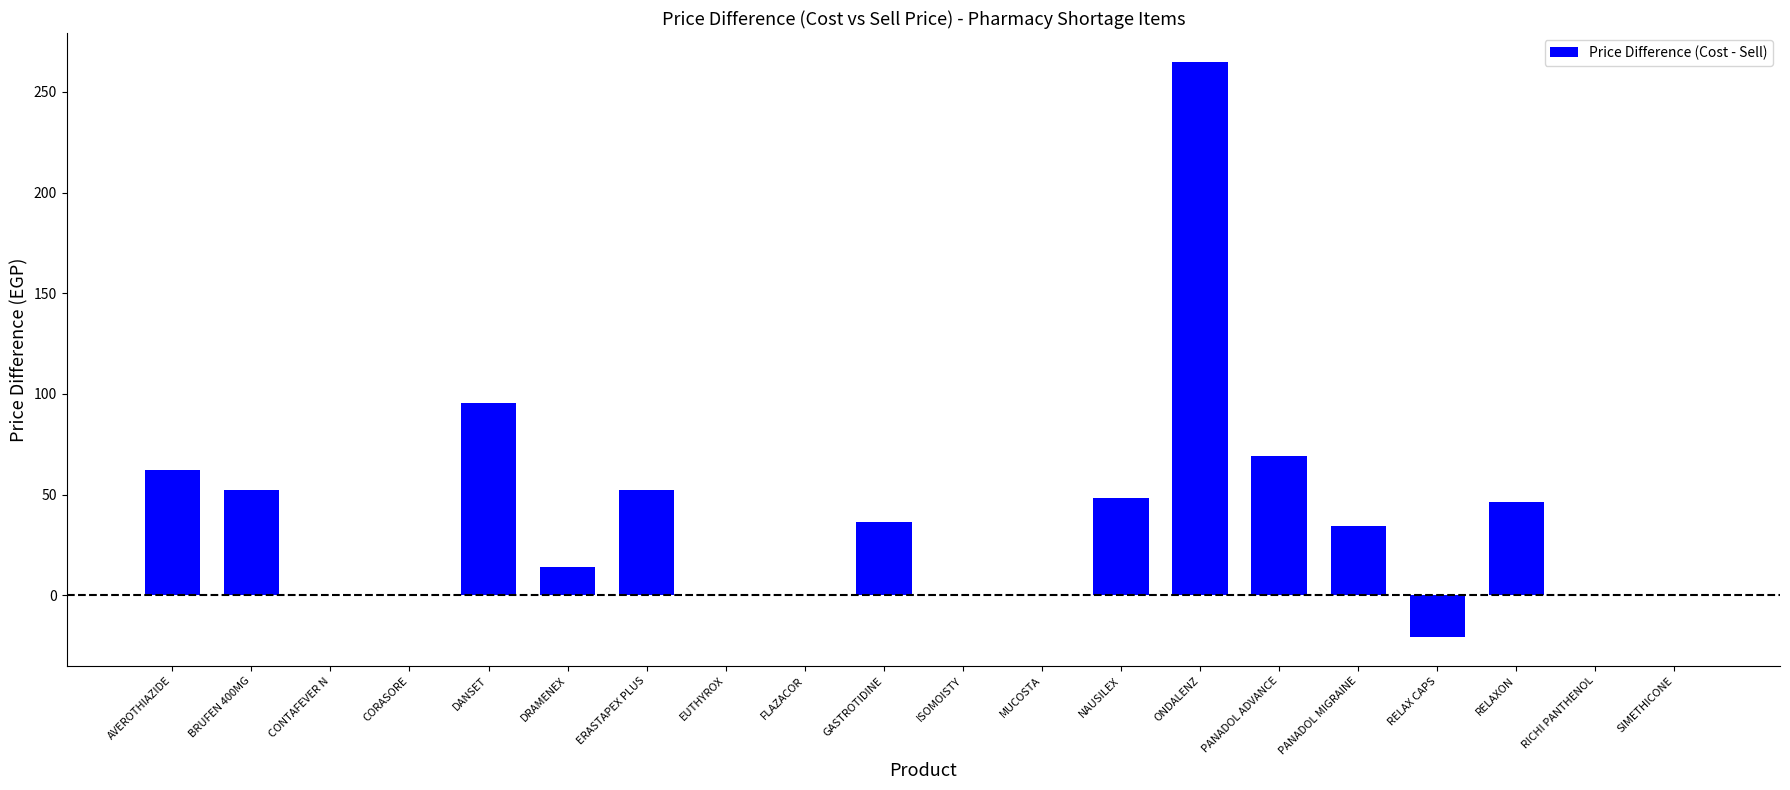

What is the sum of all values?

754.3